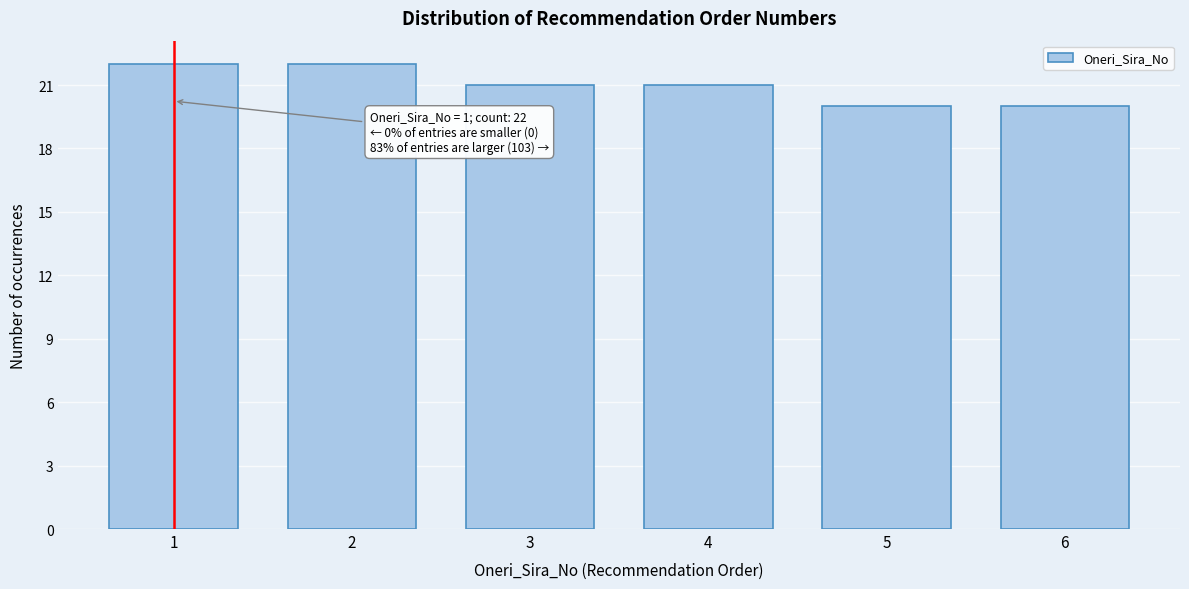

Reading left to right, what are all the values shown in this chart?

1=22	2=22	3=21	4=21	5=20	6=20